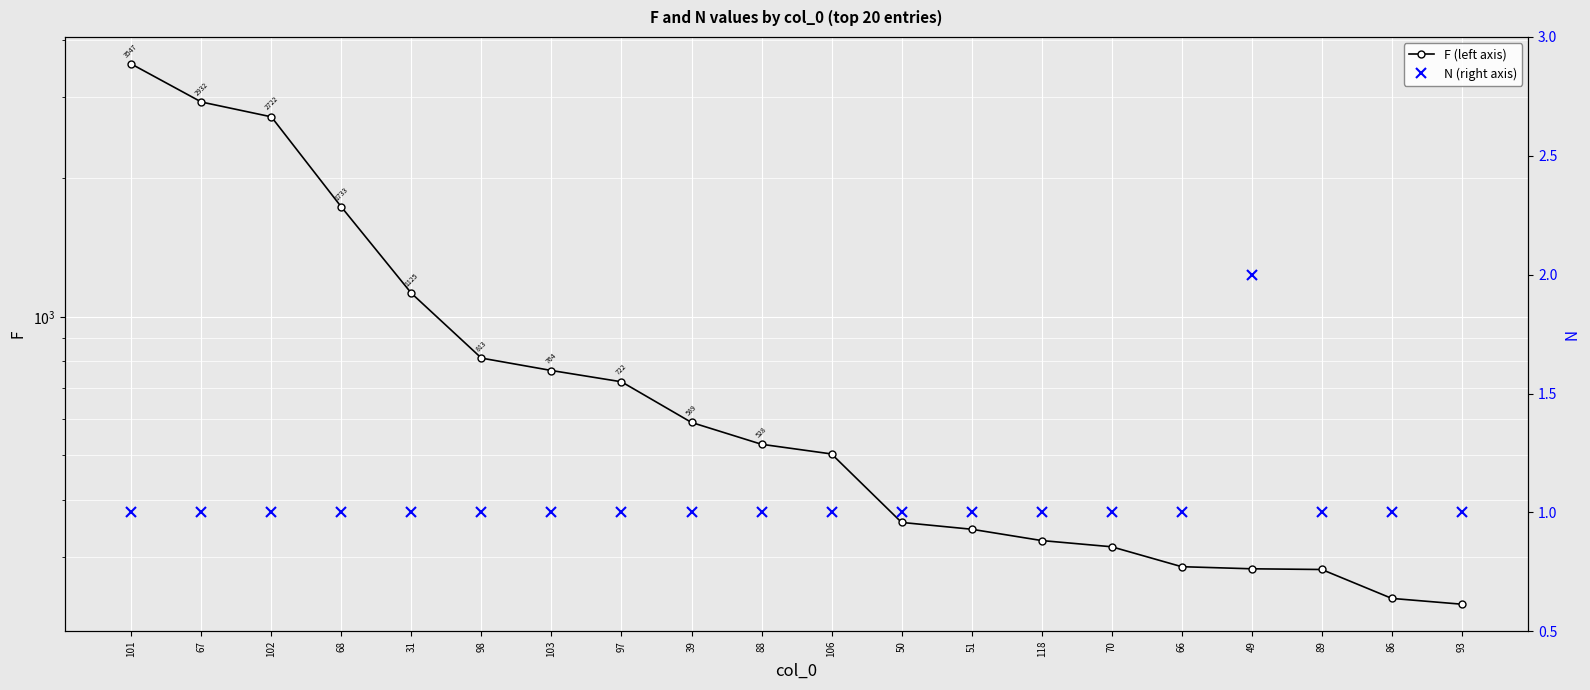

What is the sum of the F (left axis) values at 102 and 98?

3535